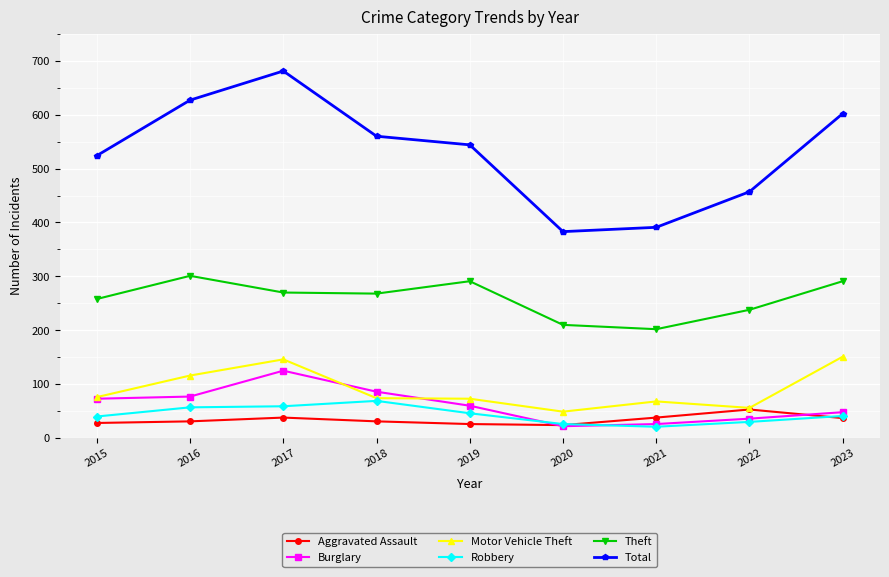

Rank the series by their maximum value, from highest to lowest.

Total, Theft, Motor Vehicle Theft, Burglary, Robbery, Aggravated Assault